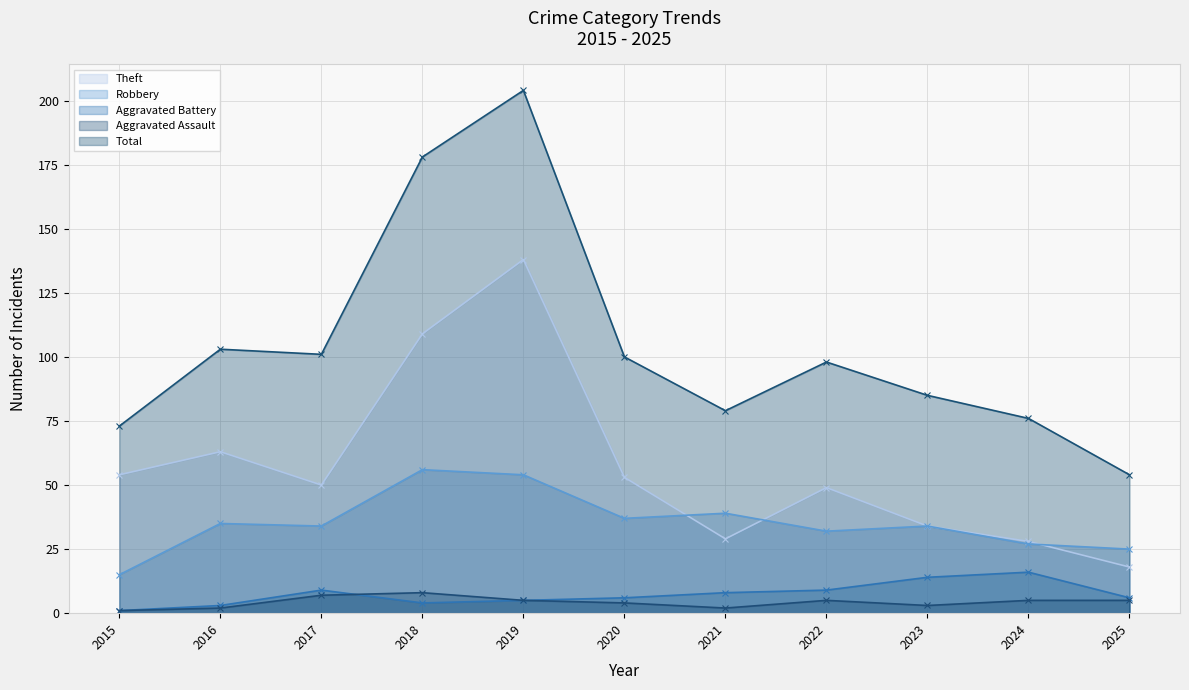

True or false: Theft and Aggravated Assault cross at least once.

False